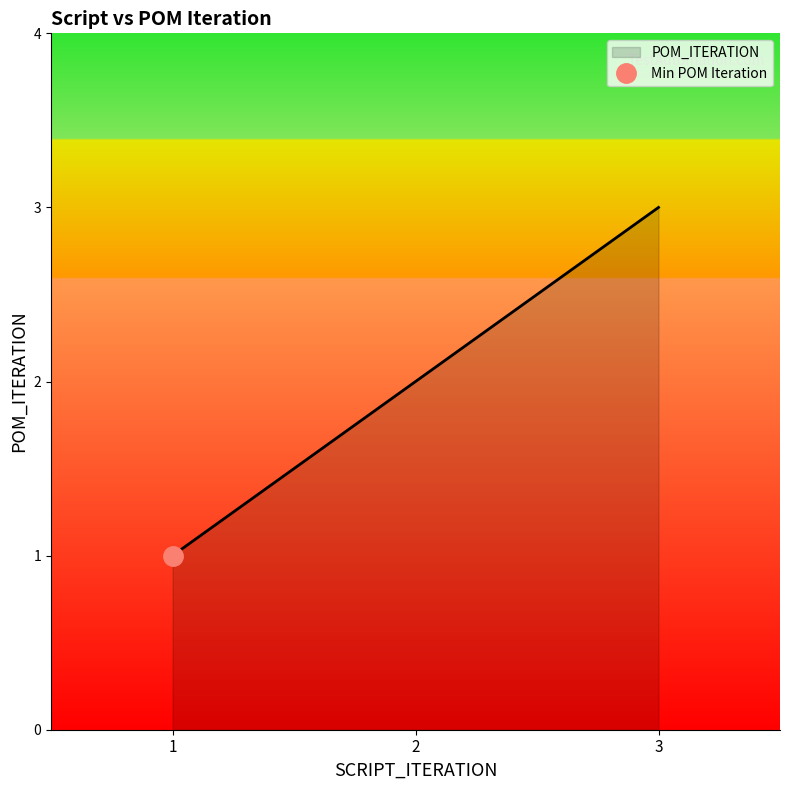

Reading left to right, list all the values displayed in this chart.

1=1	2=2	3=3